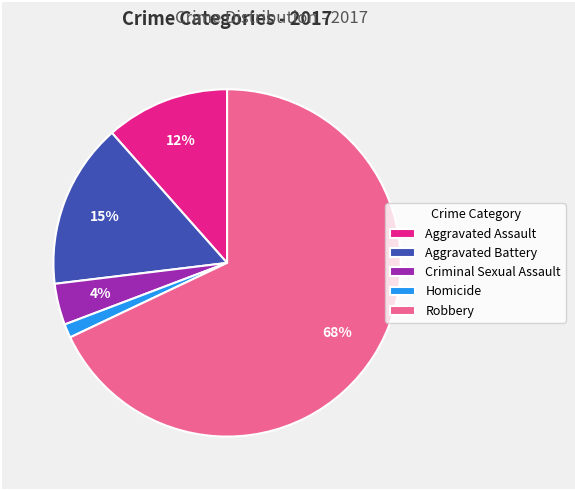

What percentage is the Criminal Sexual Assault slice, to the nearest percent?

4%